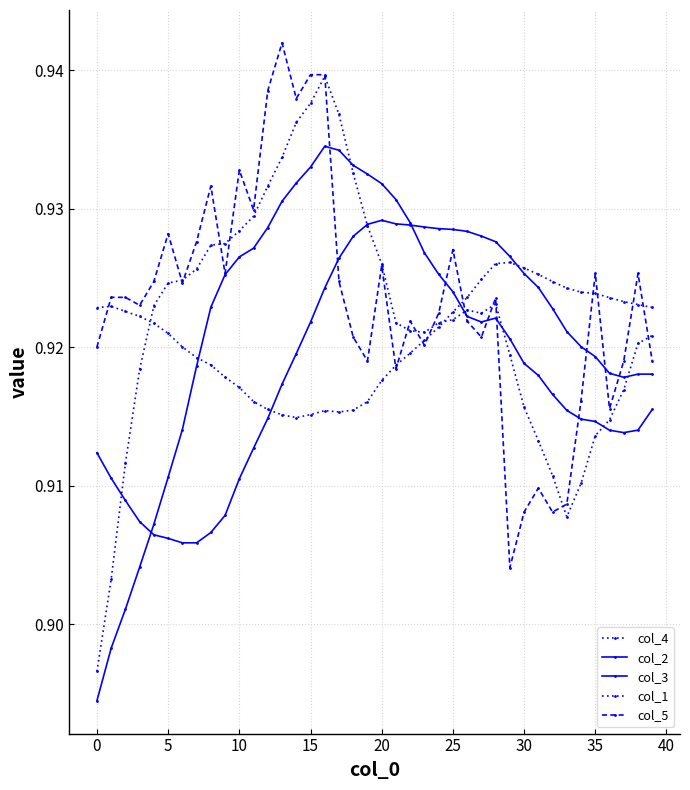

What is the value of the col_1 point at the 30th from the left?

0.9